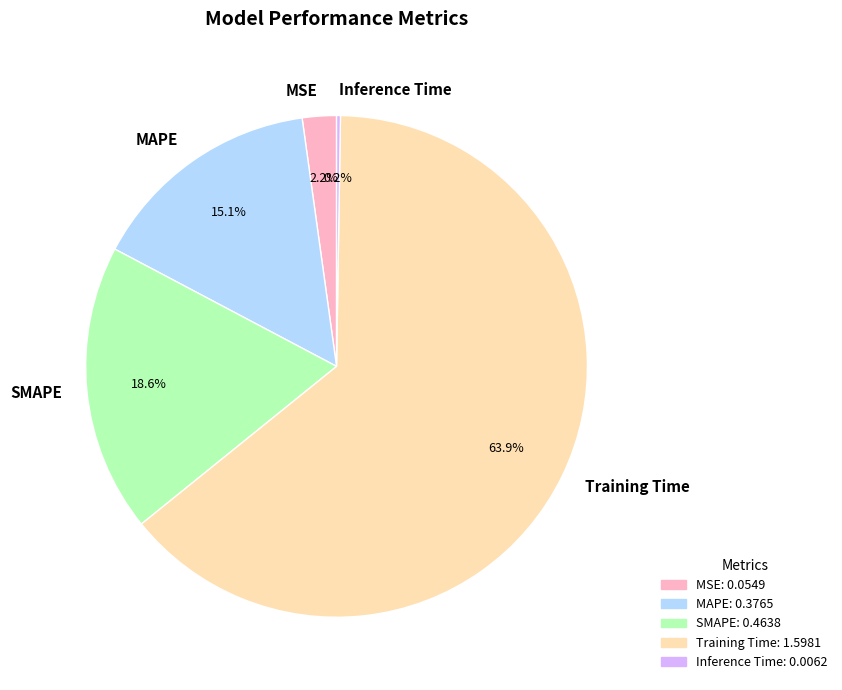

Between MAPE and SMAPE, which is larger?

SMAPE